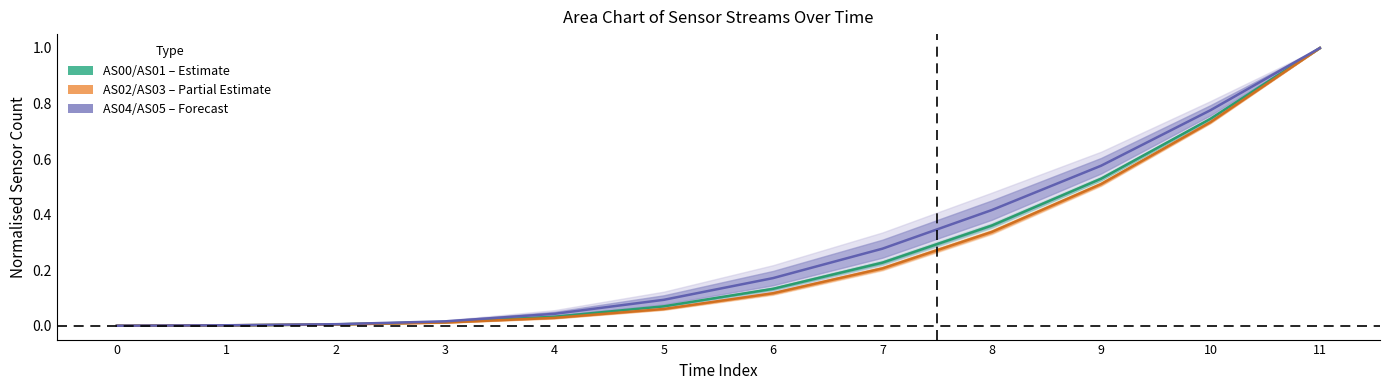

How many times do AS02 / AS03 (Partial) and AS00 / AS01 (Estimate) cross each other?

1